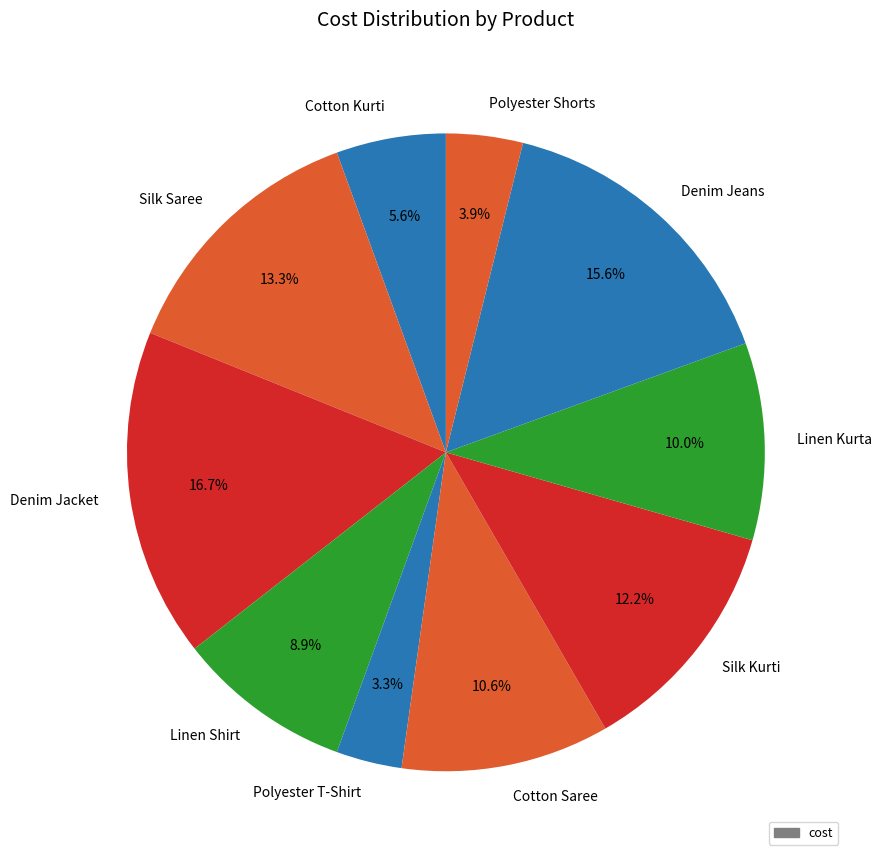

Do Linen Shirt and Denim Jacket together represent more than half of the pie?

No